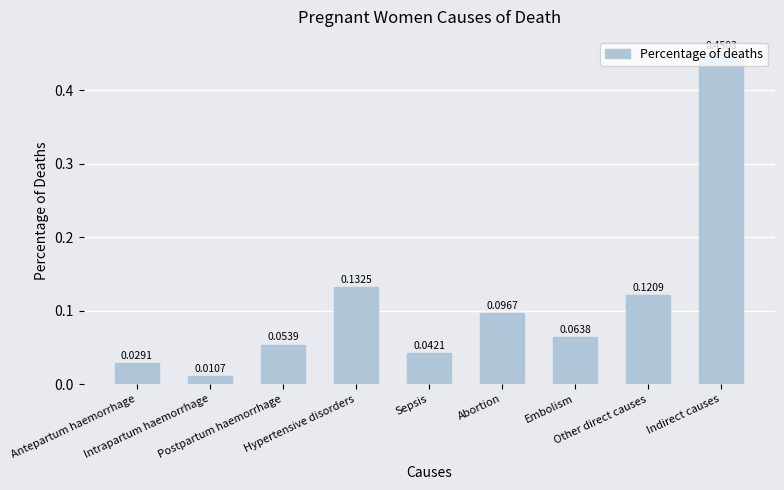

At which category does the chart reach its minimum across all series?

Intrapartum haemorrhage